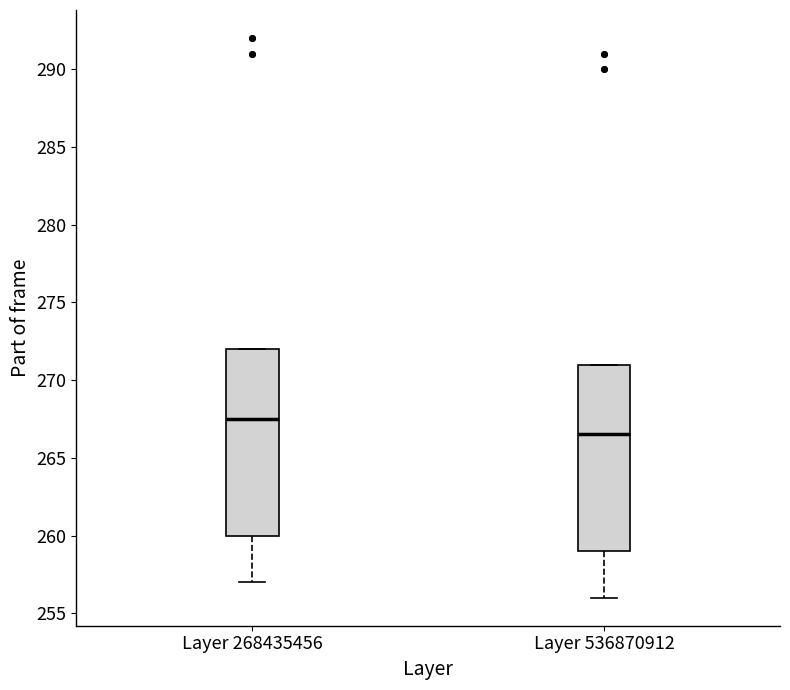

Which box's median line is the lowest?

Layer 536870912